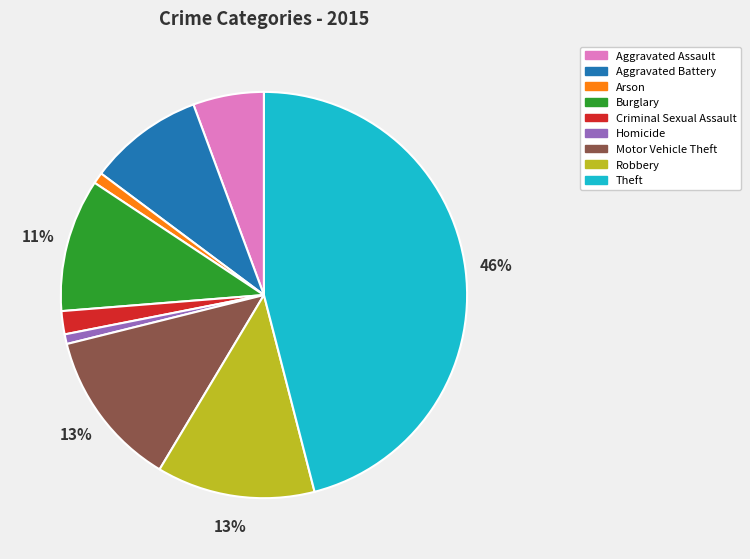

To the nearest percent, what is the average slice percentage?

11%